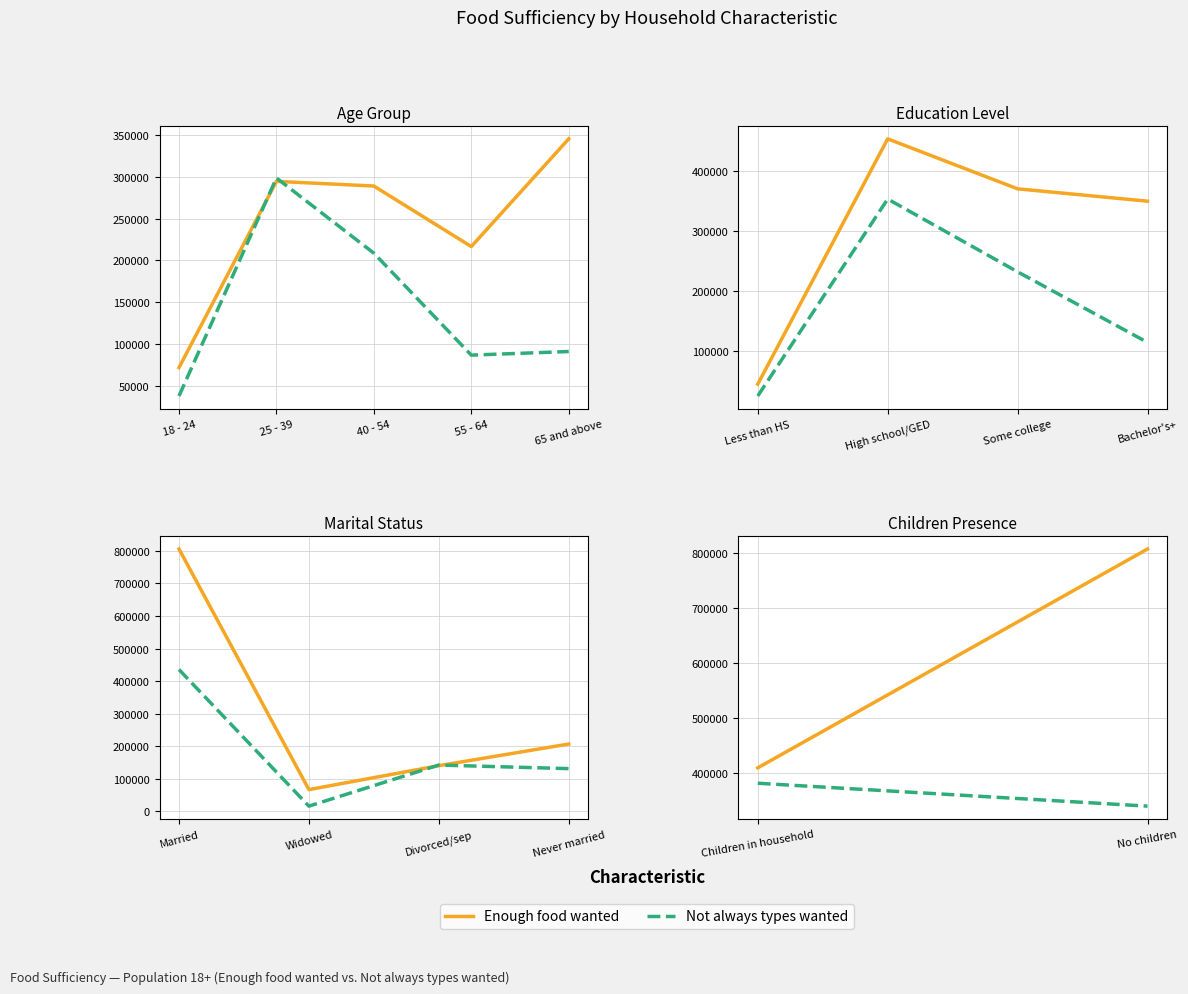

How many data points in Not always types wanted are less than 382181?

1